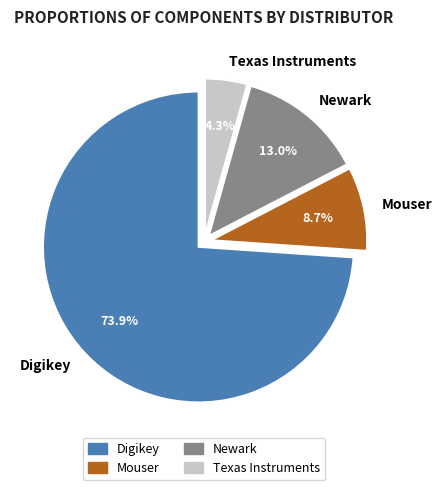

What percentage is the Newark slice, to the nearest percent?

13%